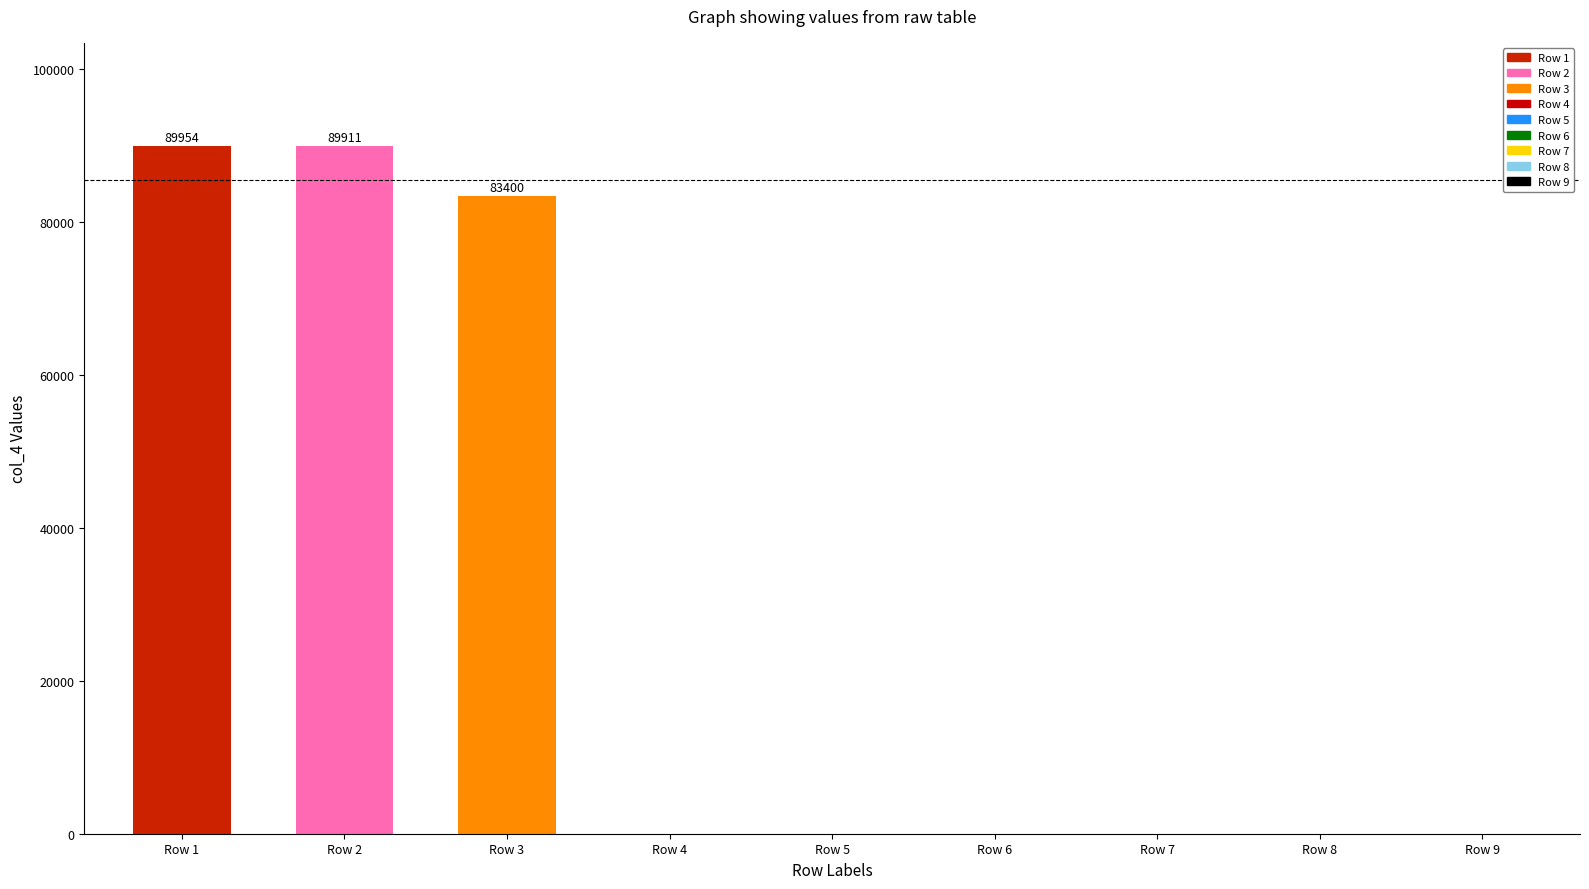

What is the change in value from Row 1 to Row 4?

-89954